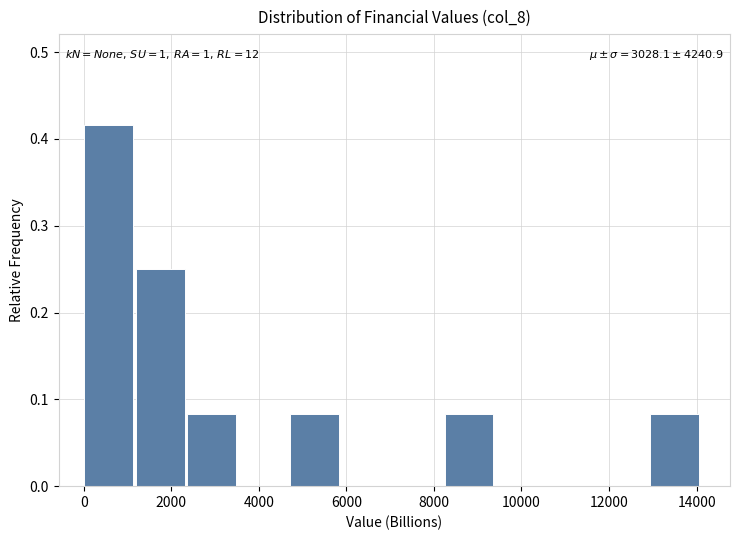

Which range on the x-axis has the tallest bar?

0 to 1200